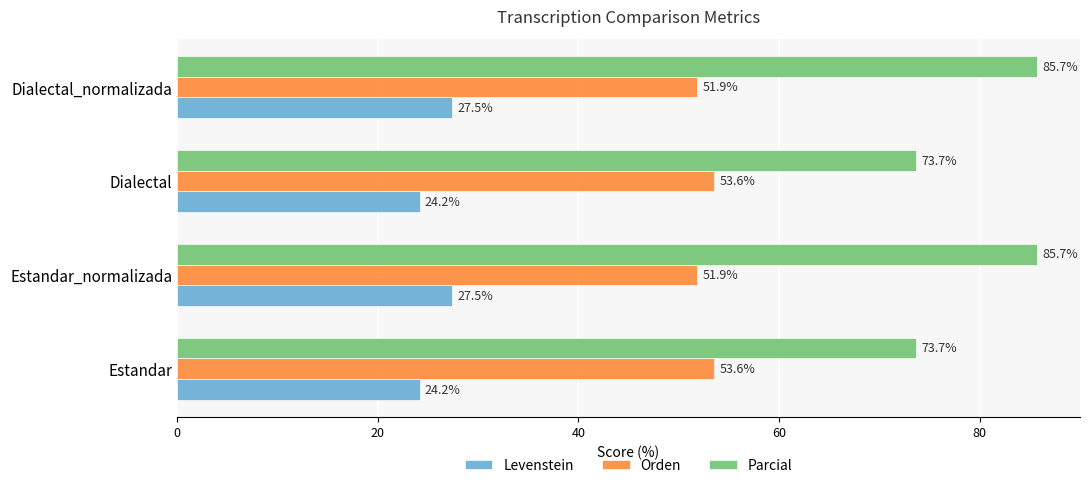

Between Estandar and Dialectal_normalizada, which series saw the biggest shift?

Parcial